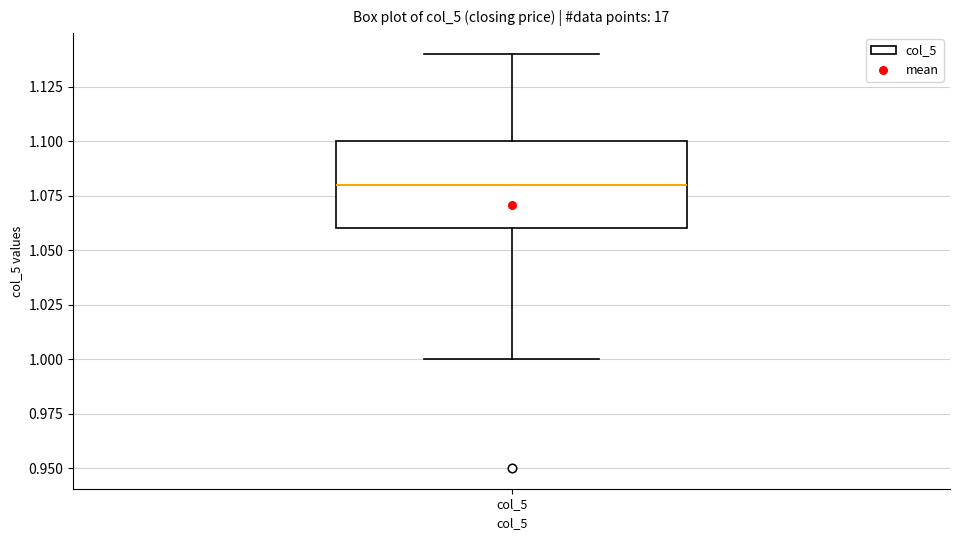

Where does the median line of the box for col_5 sit on the y-axis? The values are not printed on the chart, so give them approximately, as read against the axis.

1.08